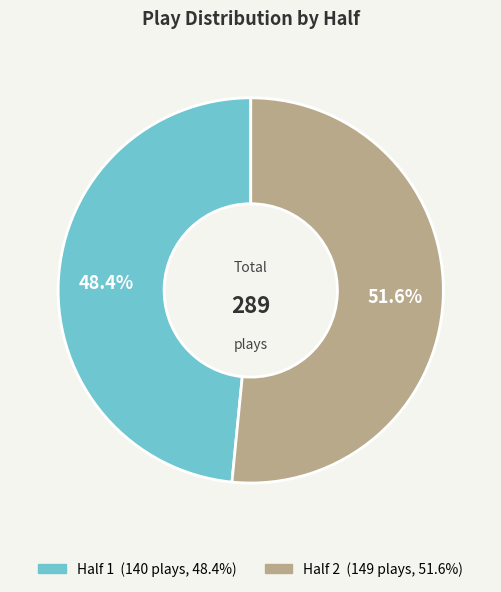

Rank the categories by value from highest to lowest.

Half 2, Half 1